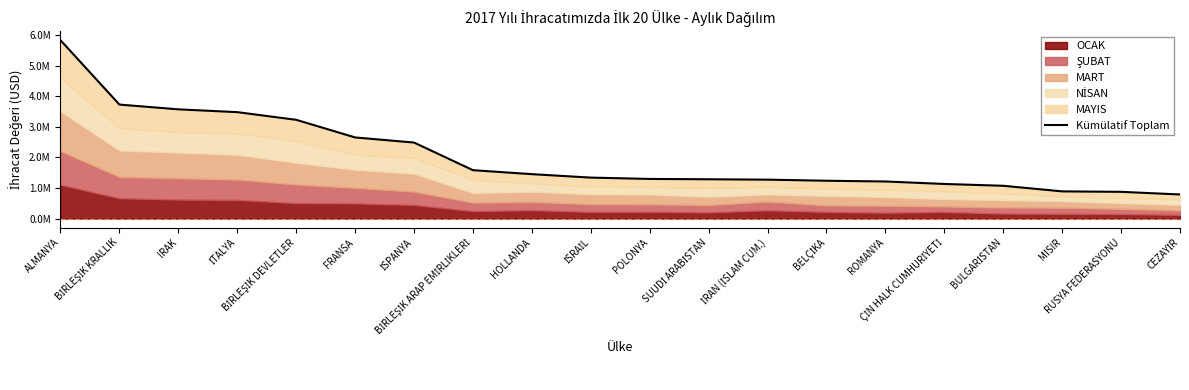

What position from the right is BİRLEŞİK KRALLIK?

19